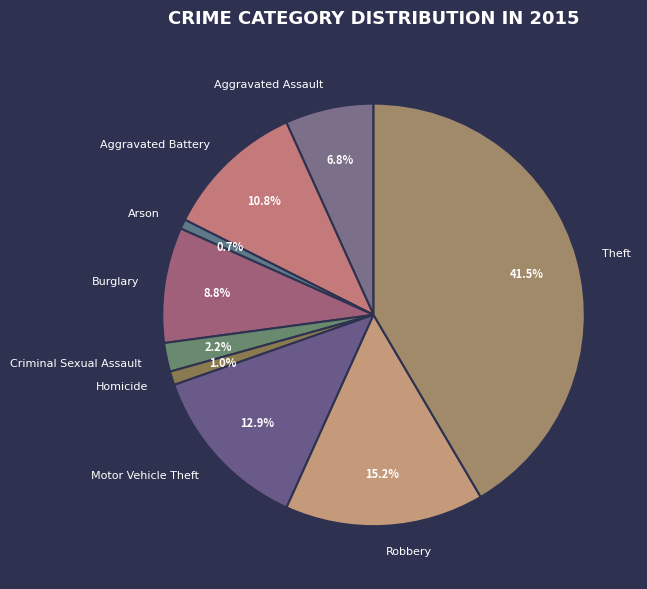

Is there a majority slice in this chart?

No